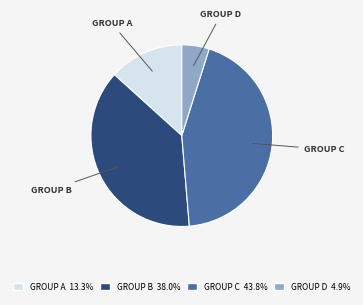

Does any single category account for the majority?

No